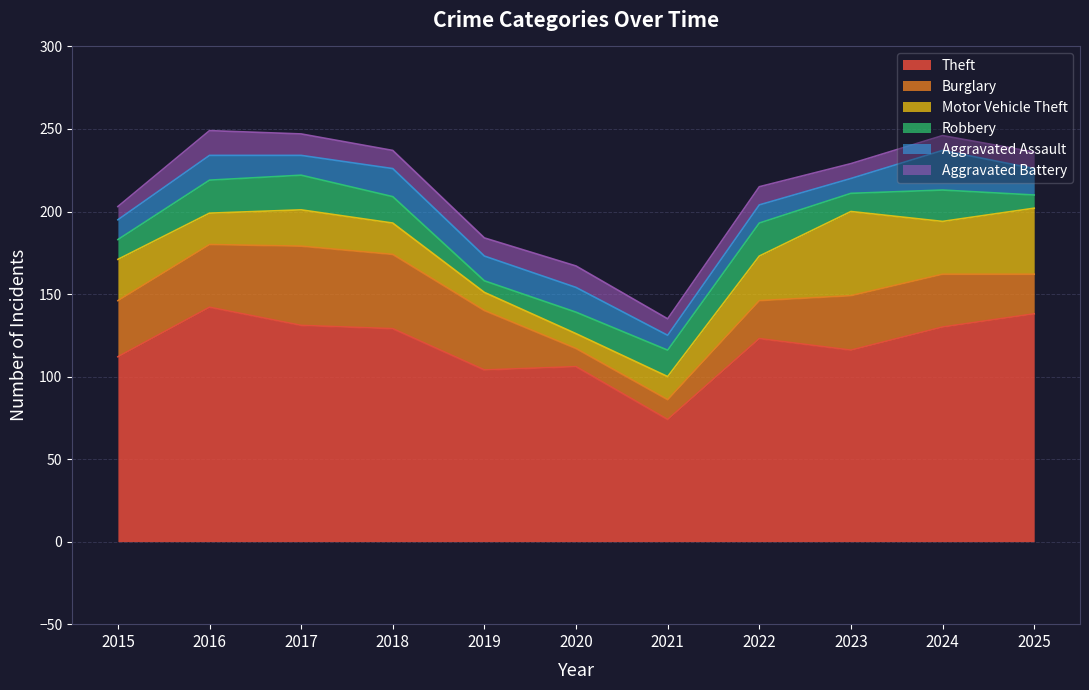

Which series has the largest range (max minus min)?

Theft